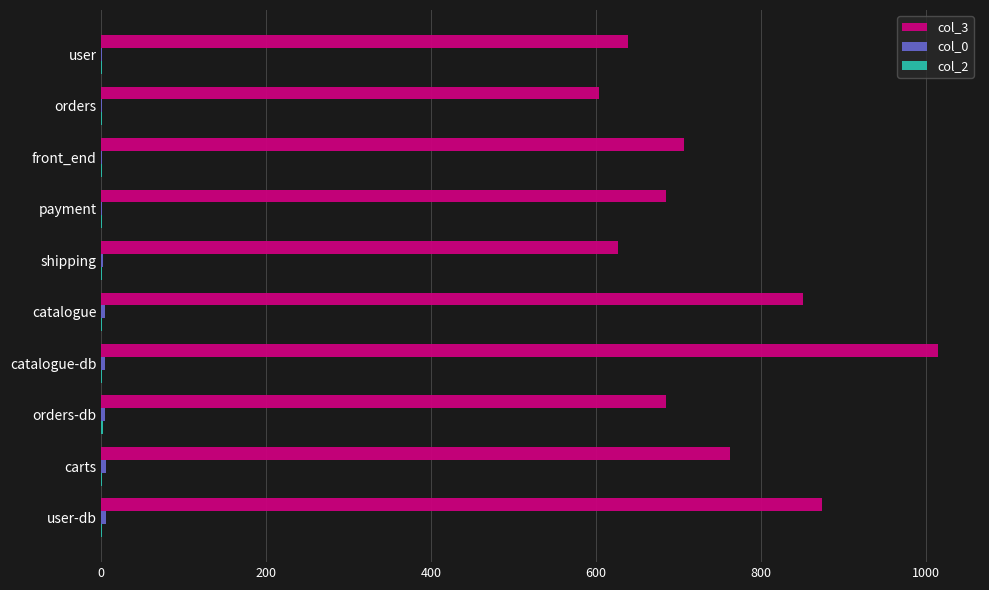

Which category has the highest value in the col_3 series?

catalogue-db